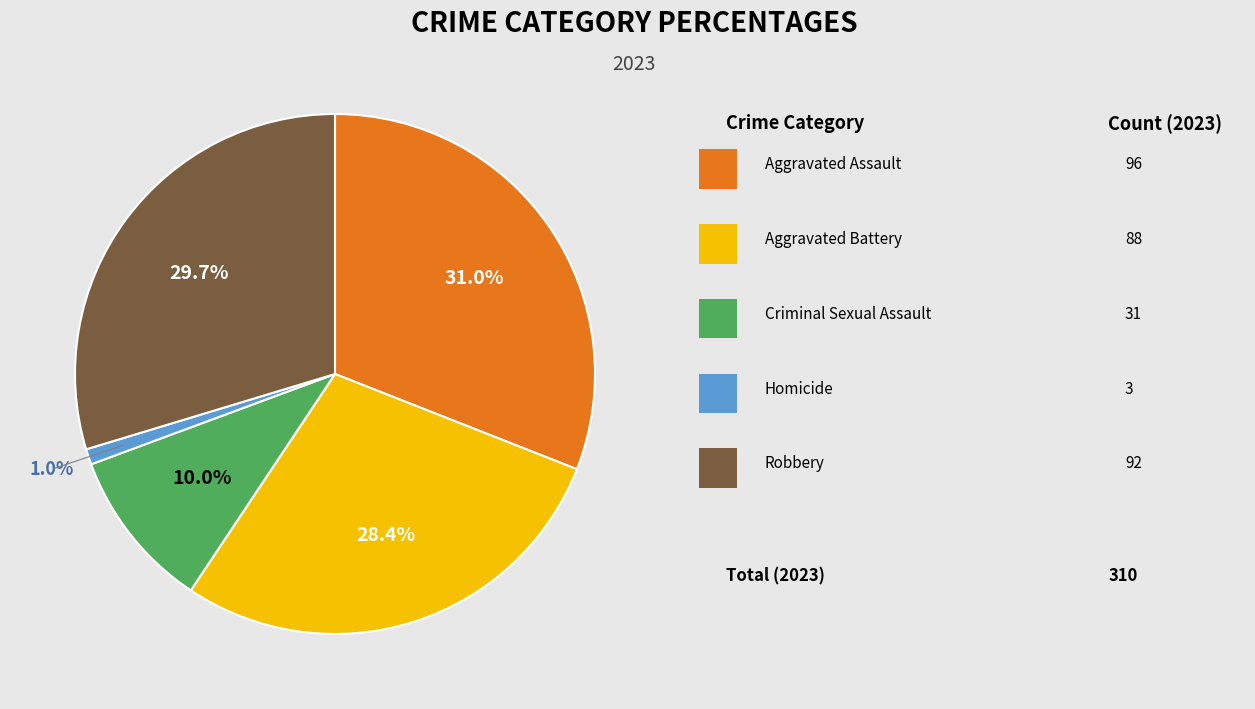

Is there any slice that represents more than half of the pie?

No